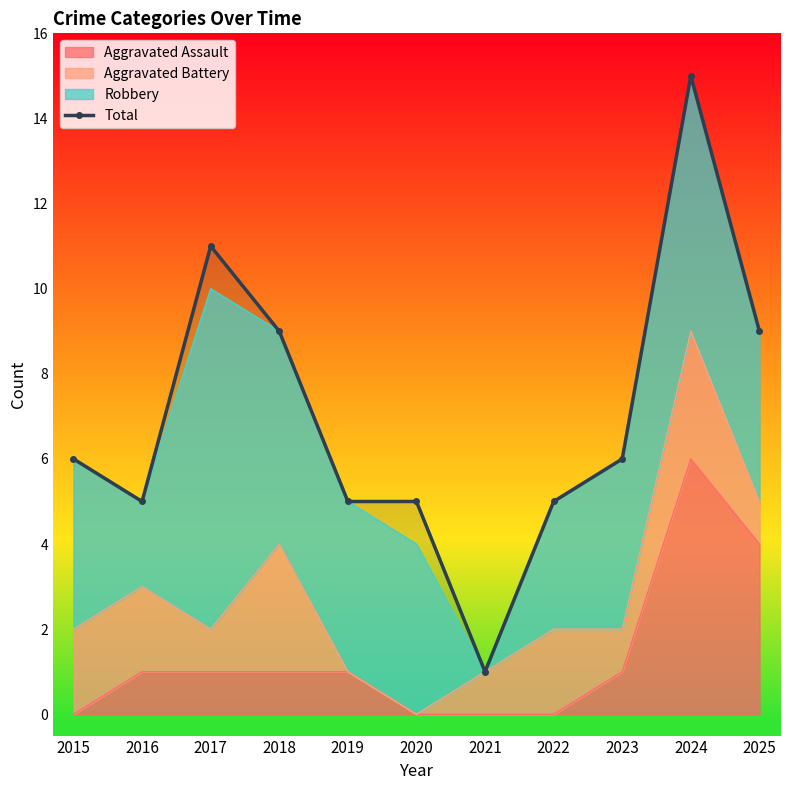

What is the difference between the values at 2025 and 2019?

4